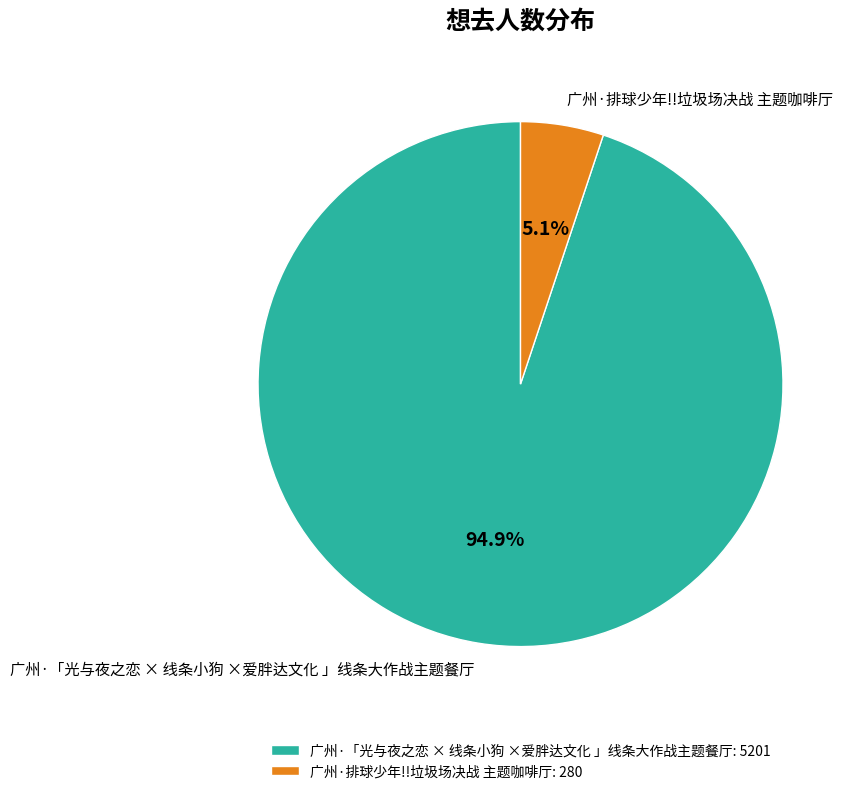

Is it true that 广州·「光与夜之恋 × 线条小狗 ×爱胖达文化 」线条大作战主题餐厅 is 89% of the pie?

False